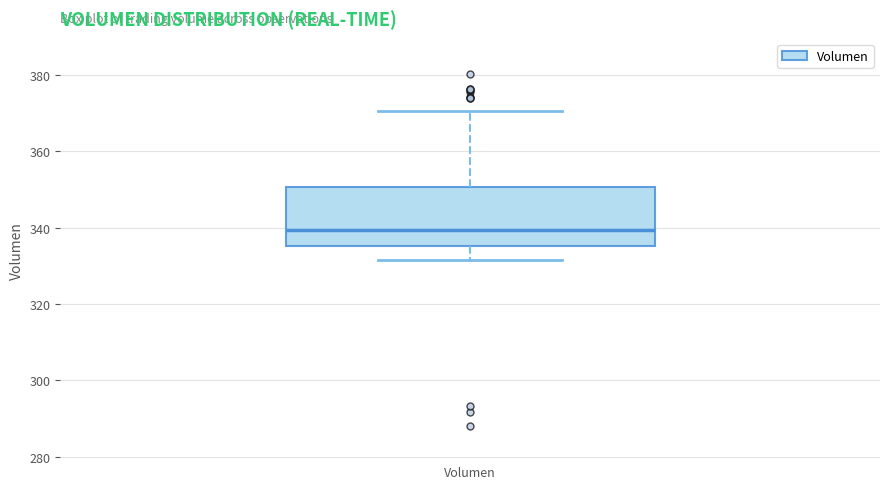

Where does the lower whisker of the box for Volumen end on the y-axis? The values are not printed on the chart, so give them approximately, as read against the axis.

332